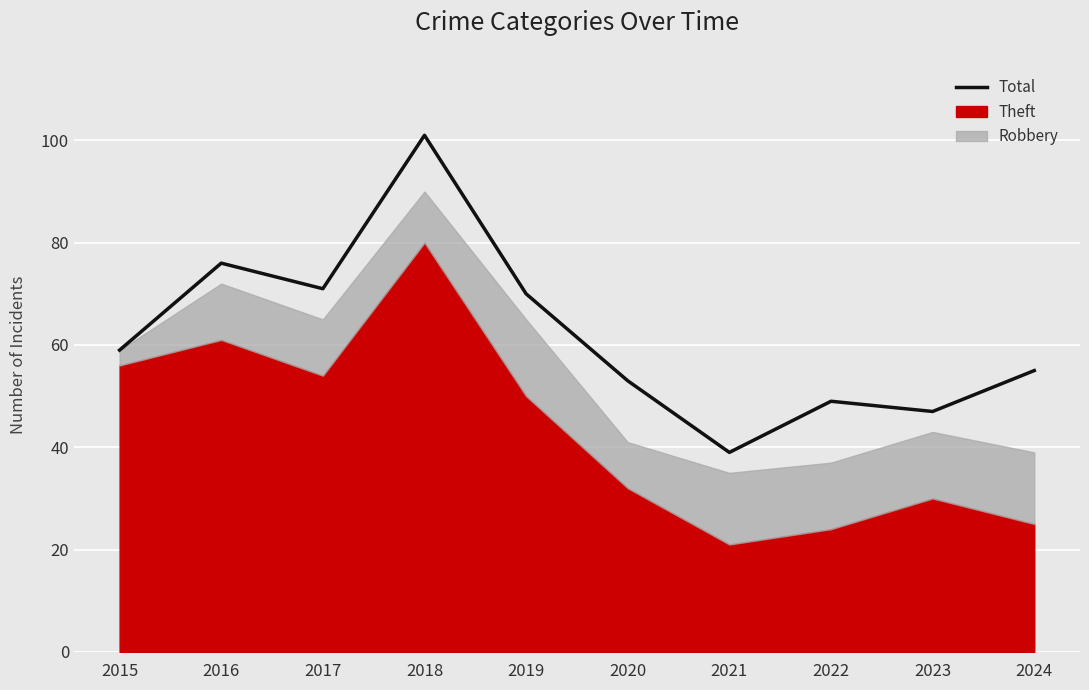

Reading right to left, extract all data points from this chart.

2024=55	2023=47	2022=49	2021=39	2020=53	2019=70	2018=101	2017=71	2016=76	2015=59